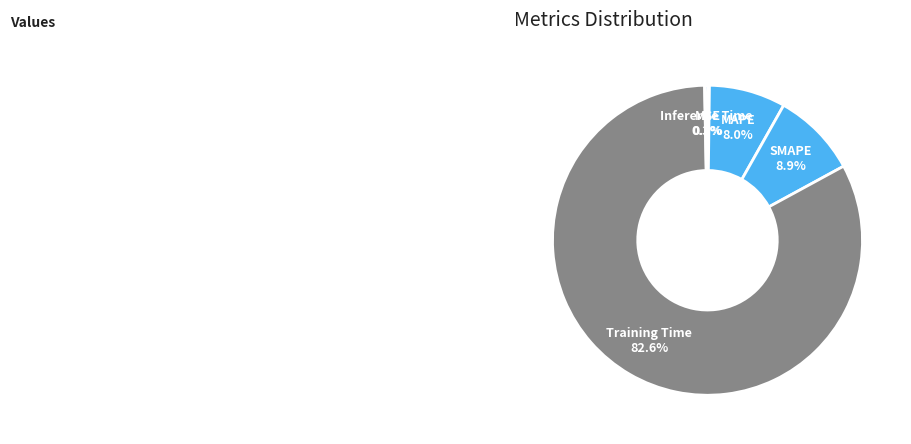

What portion of the pie excludes Training Time?

17.4%